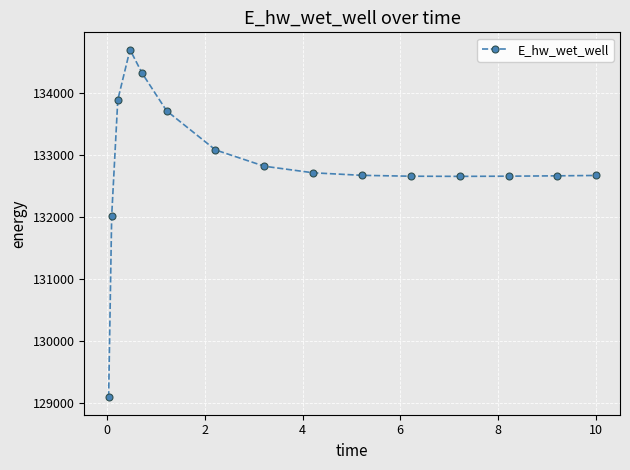

What is the minimum value shown in the chart?

129093.3